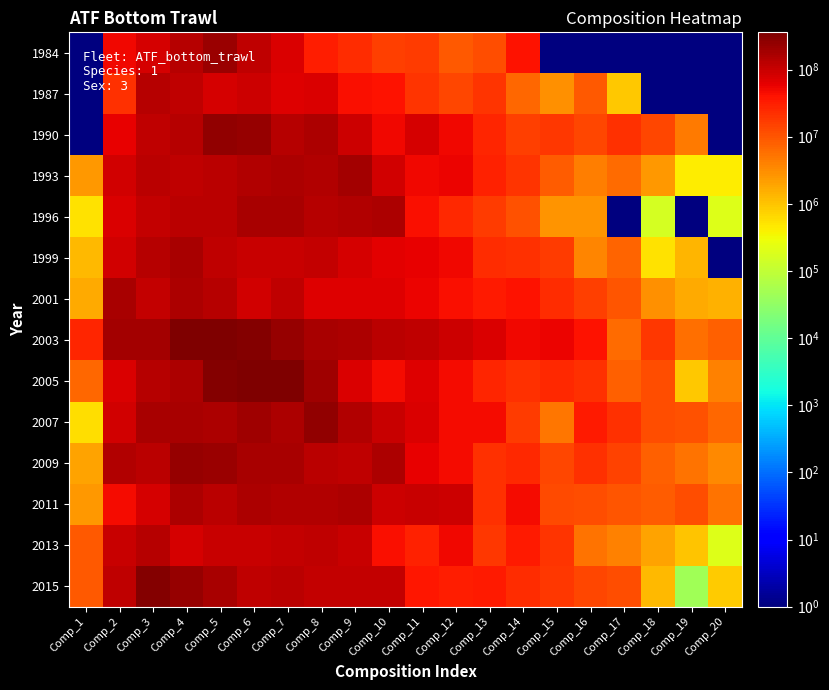

Which has a higher value, Comp_14 or Comp_7?

Comp_7